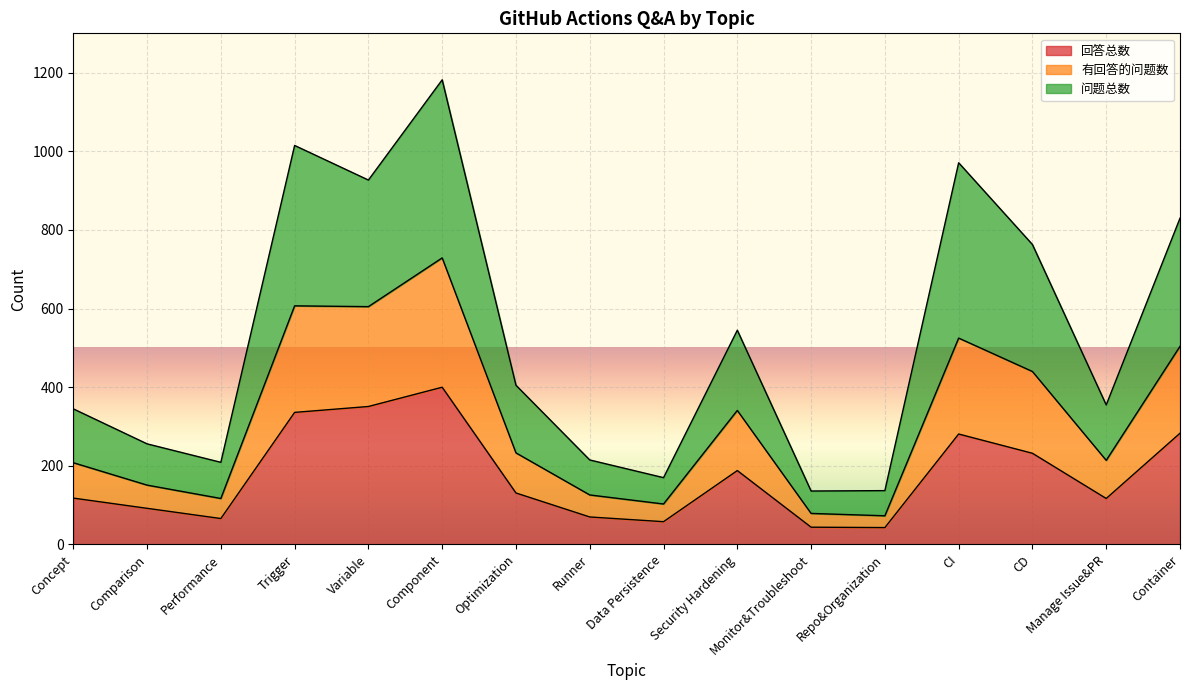

What is the average value of the 回答总数 series?

176